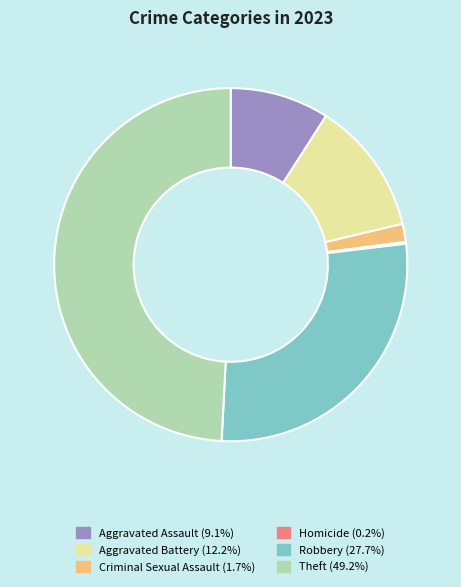

Is it true that Aggravated Assault is 9% of the pie?

True